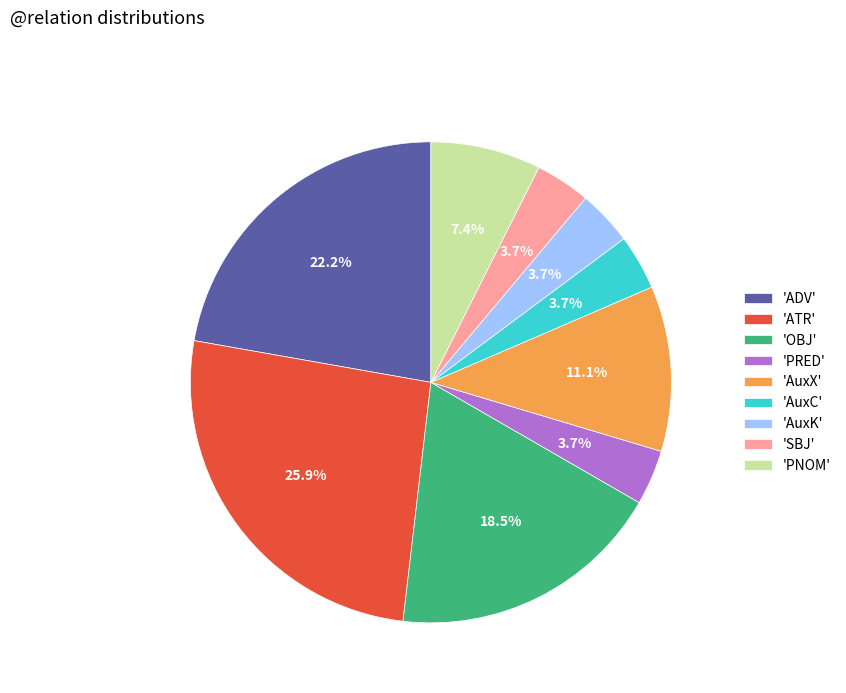

How much of the chart is everything except 'PNOM'?

92.6%